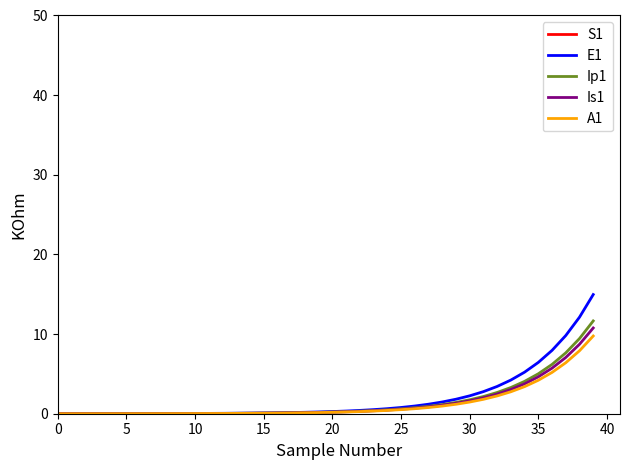

What are all the series names shown in the legend?

S1, E1, Ip1, Is1, A1